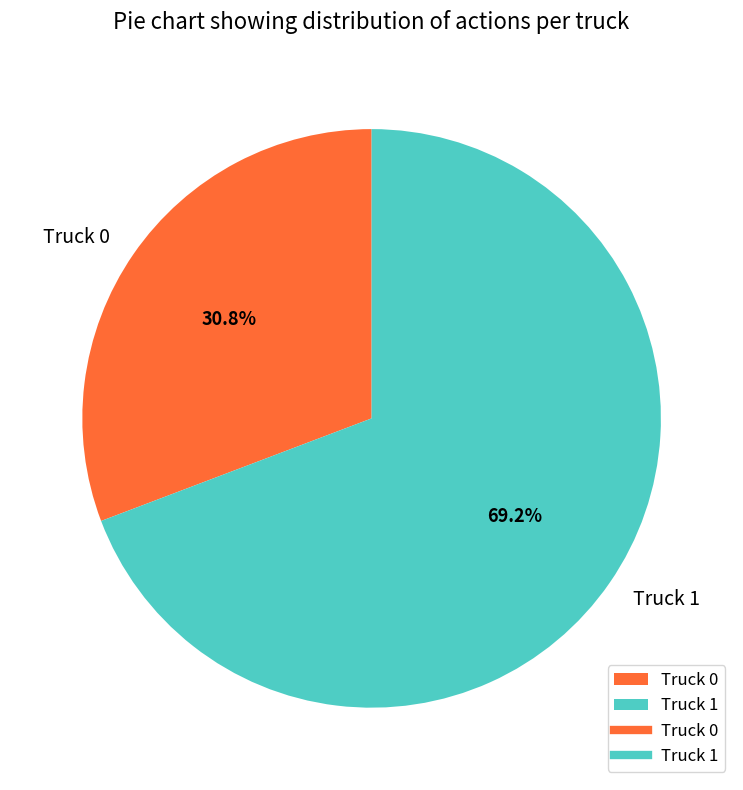

Is Truck 1 the majority of the pie?

Yes